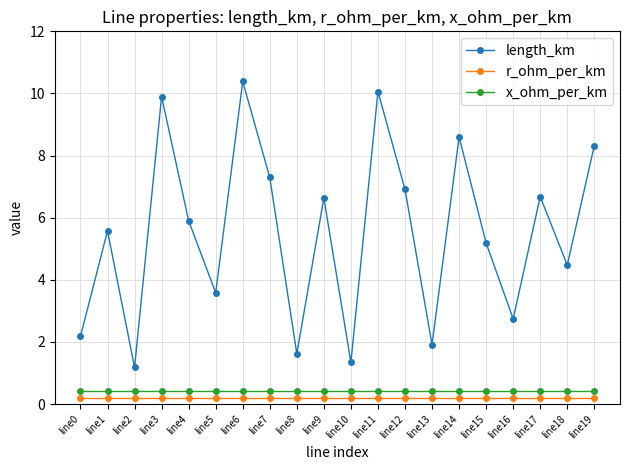

What is the sum of all x_ohm_per_km values?

8.2